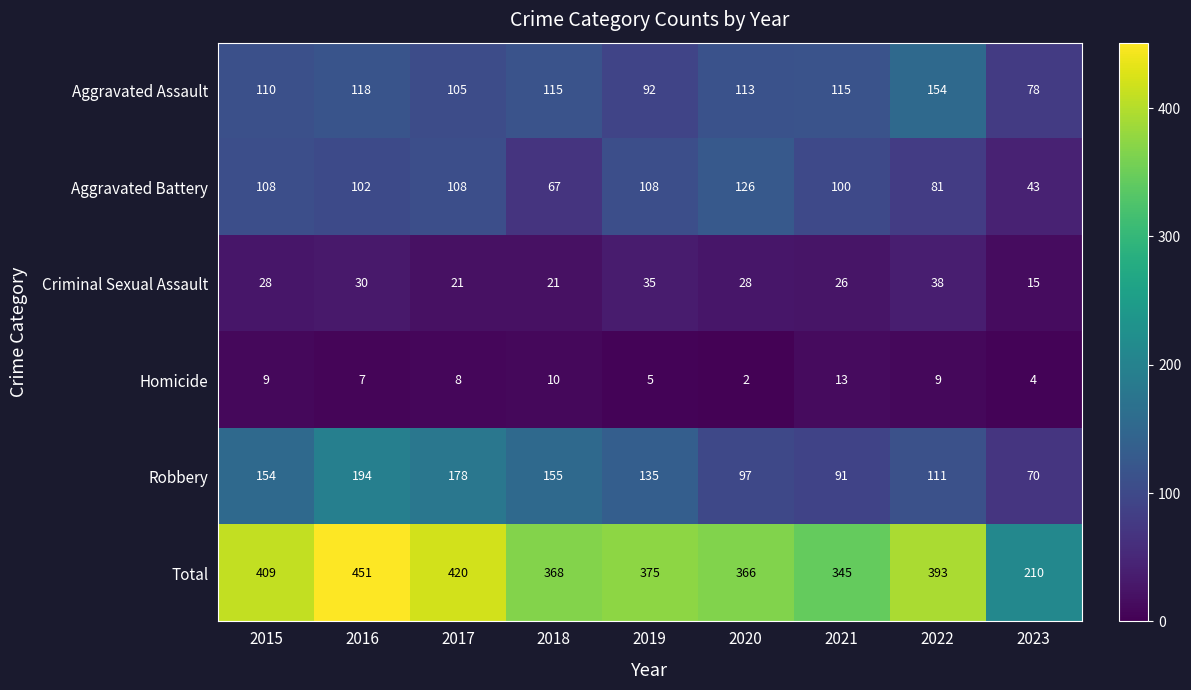

What is the sum of all Aggravated Battery values?

843